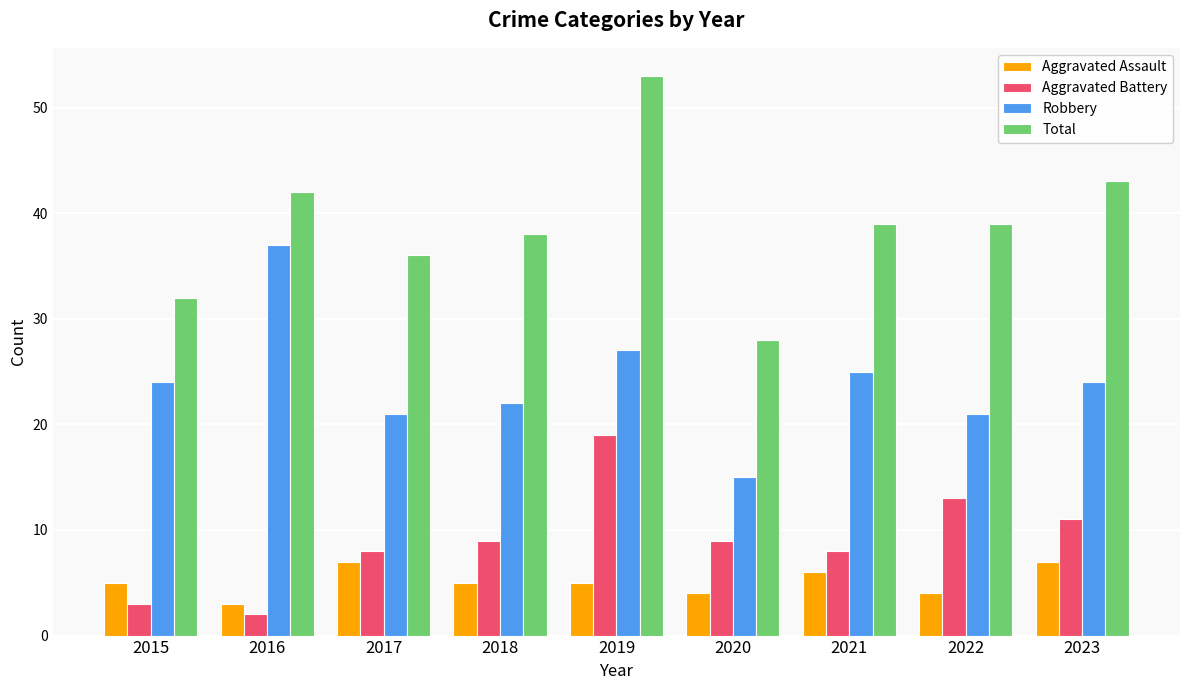

What value does the Aggravated Assault series have at 2021?

6